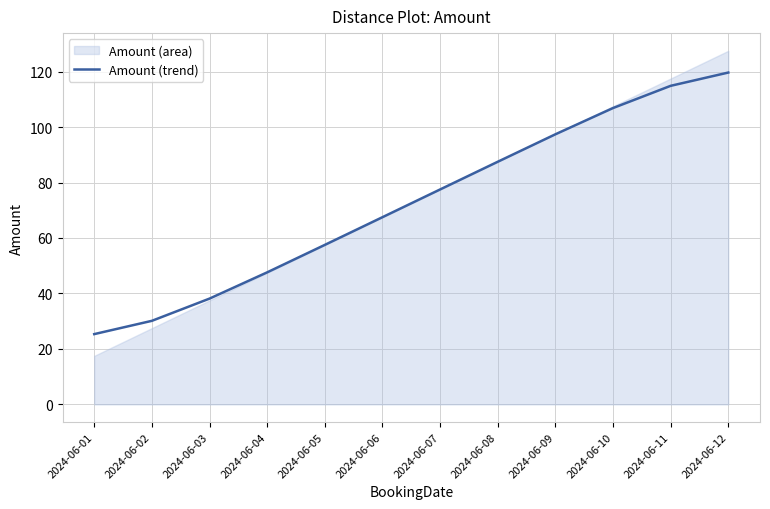

What is the sum of the values at 2024-06-06 and 2024-06-01?

92.8